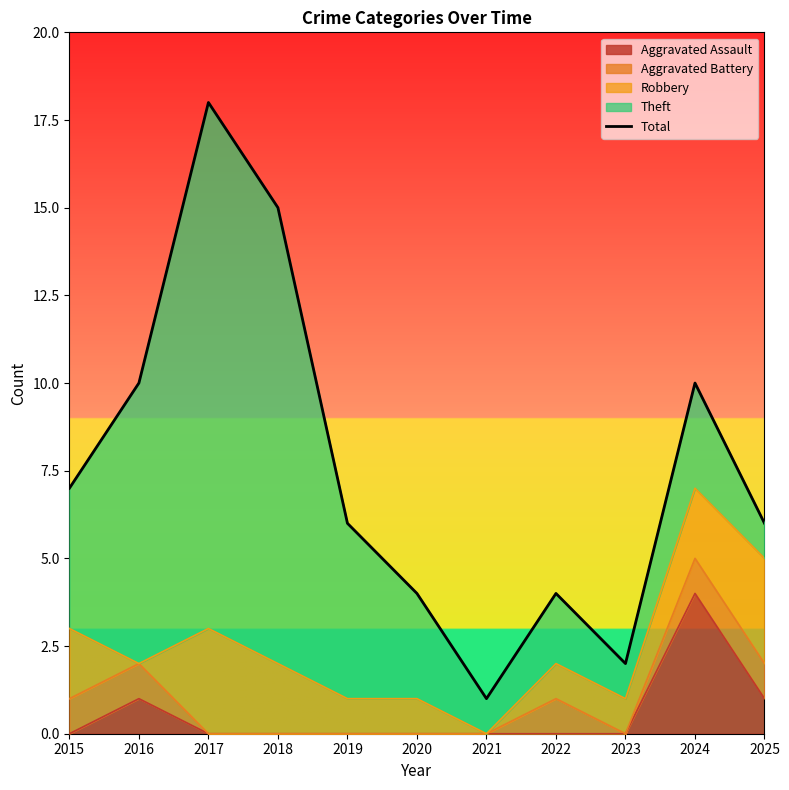

True or false: the data shows 15 at 2018.

True